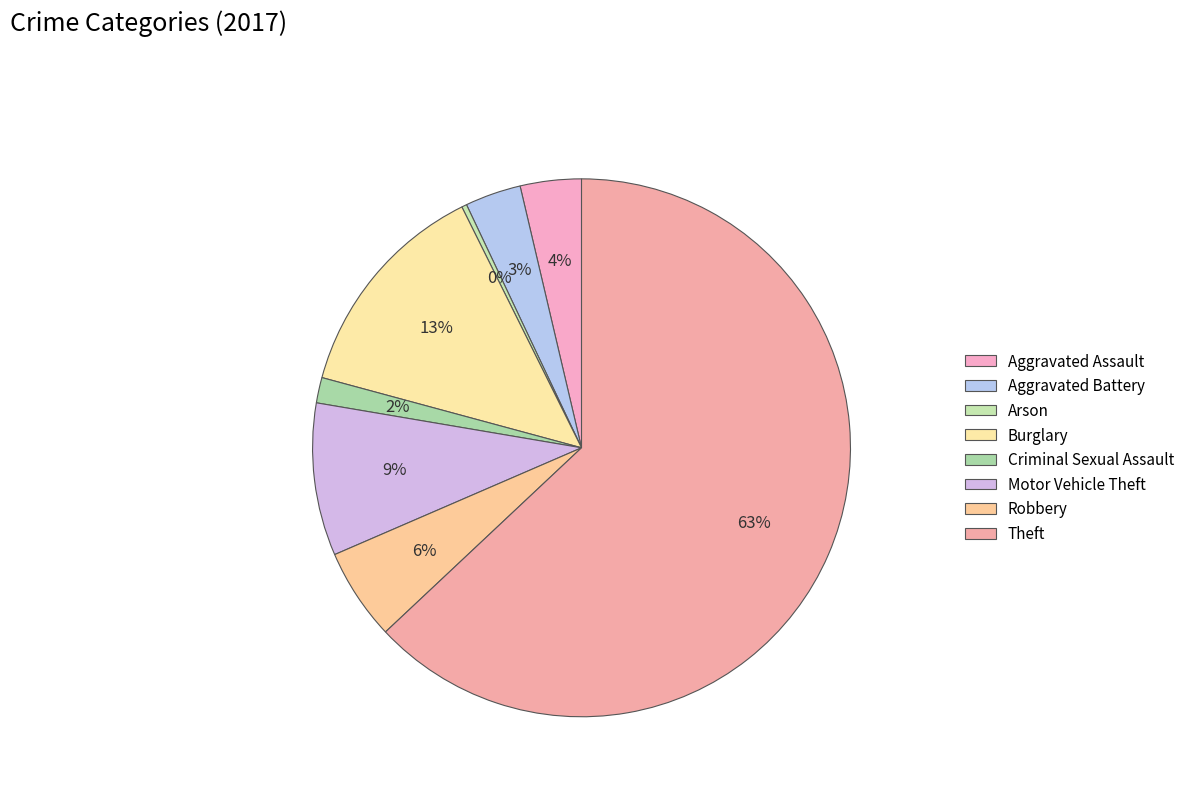

Count the number of slices in the pie.

8